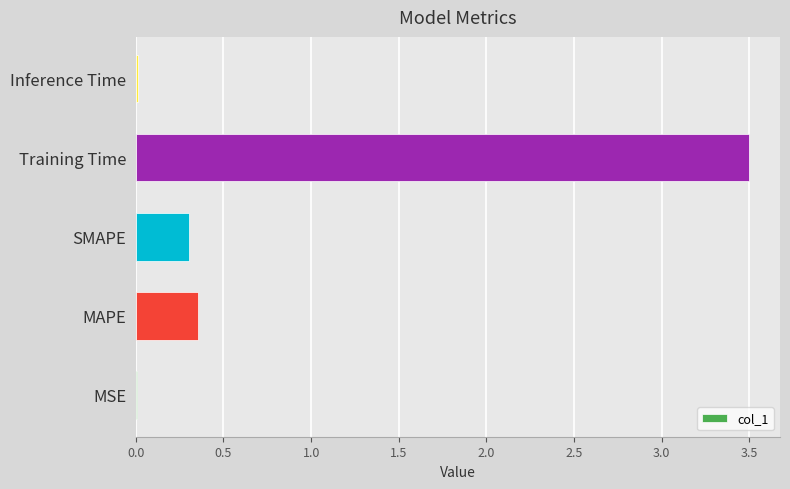

Between SMAPE and MSE, which is larger?

SMAPE